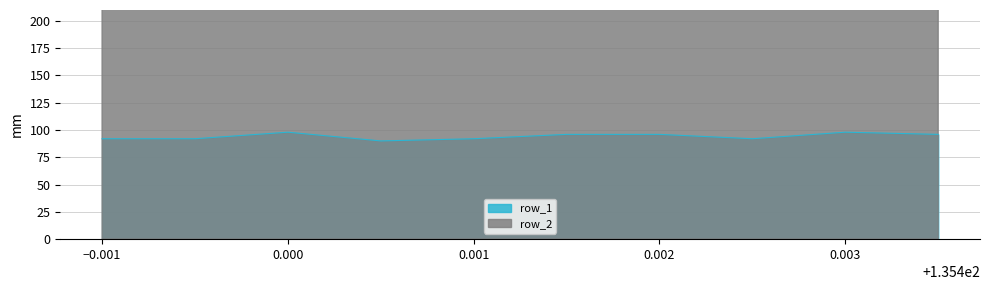

What is the difference between the row_1 values at 135.4015 and 135.4025?

4